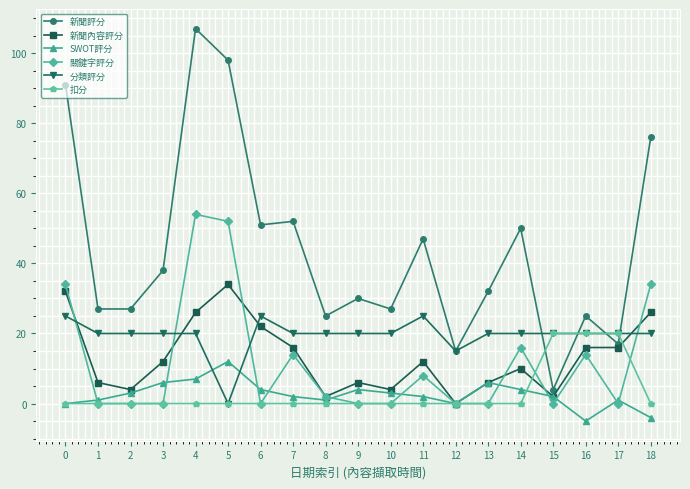

Where is the first local maximum for 新聞內容評分?

5